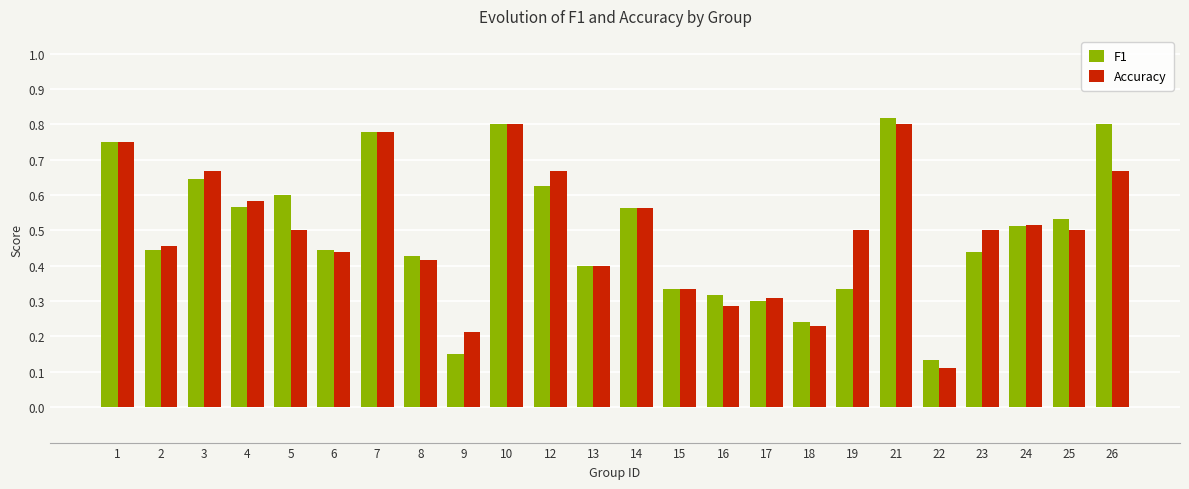

True or false: F1 has a value of 0.7 at 8.

False